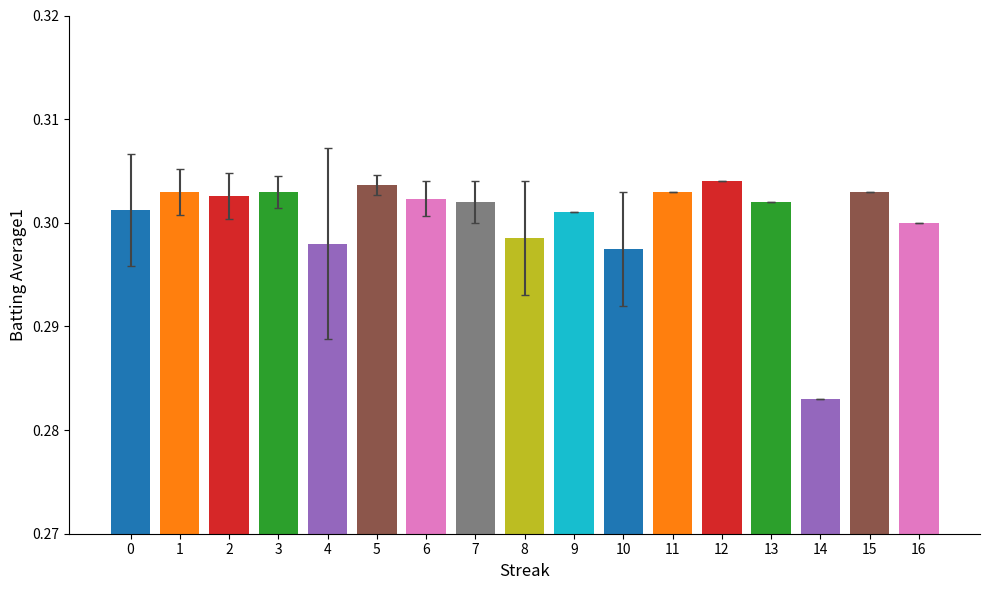

The value at 4 is 0.4. True or false?

False